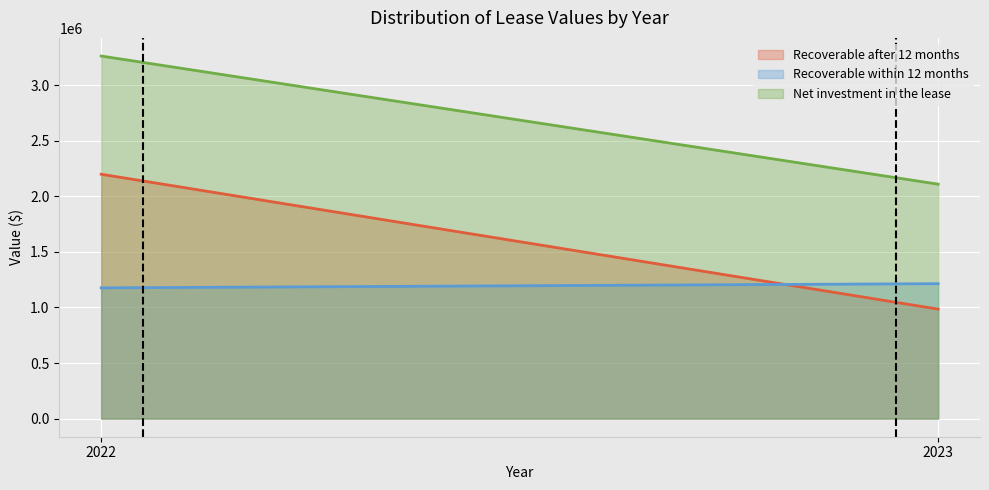

Rank the series by their average value, from lowest to highest.

Recoverable within 12 months, Recoverable after 12 months, Net investment in the lease